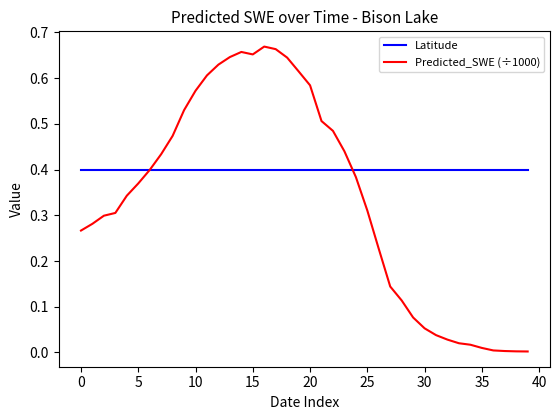

Which series has the largest total across all categories?

Latitude